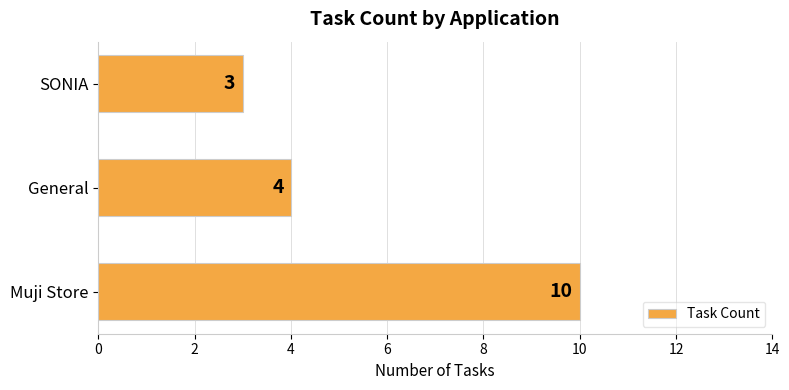

How many data points are less than 4?

1